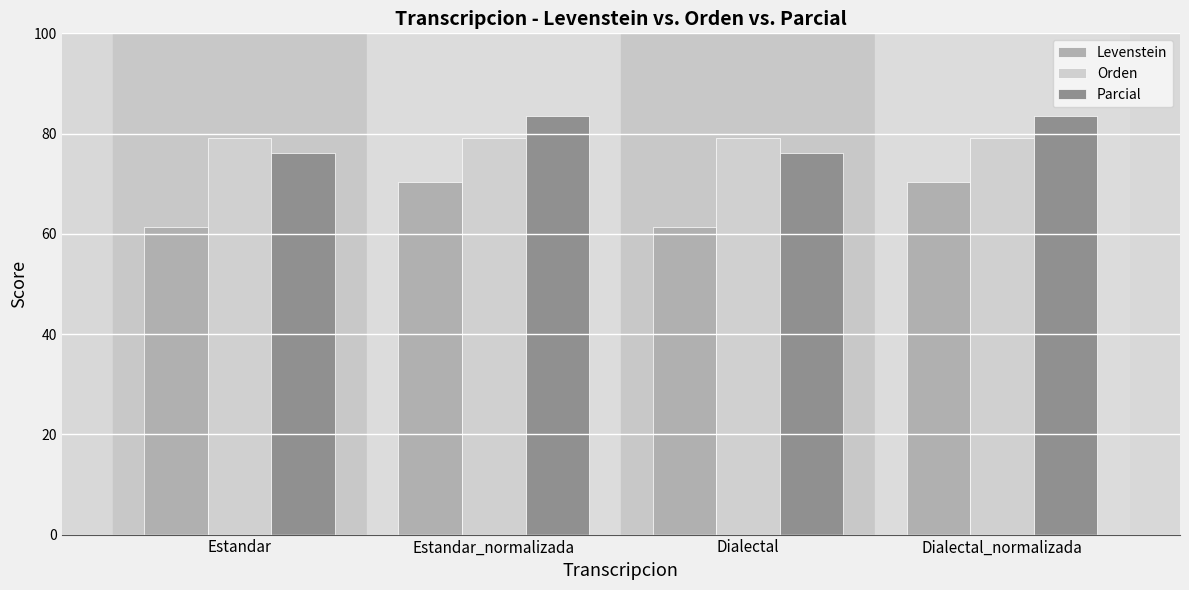

Which series has the largest range (max minus min)?

Levenstein